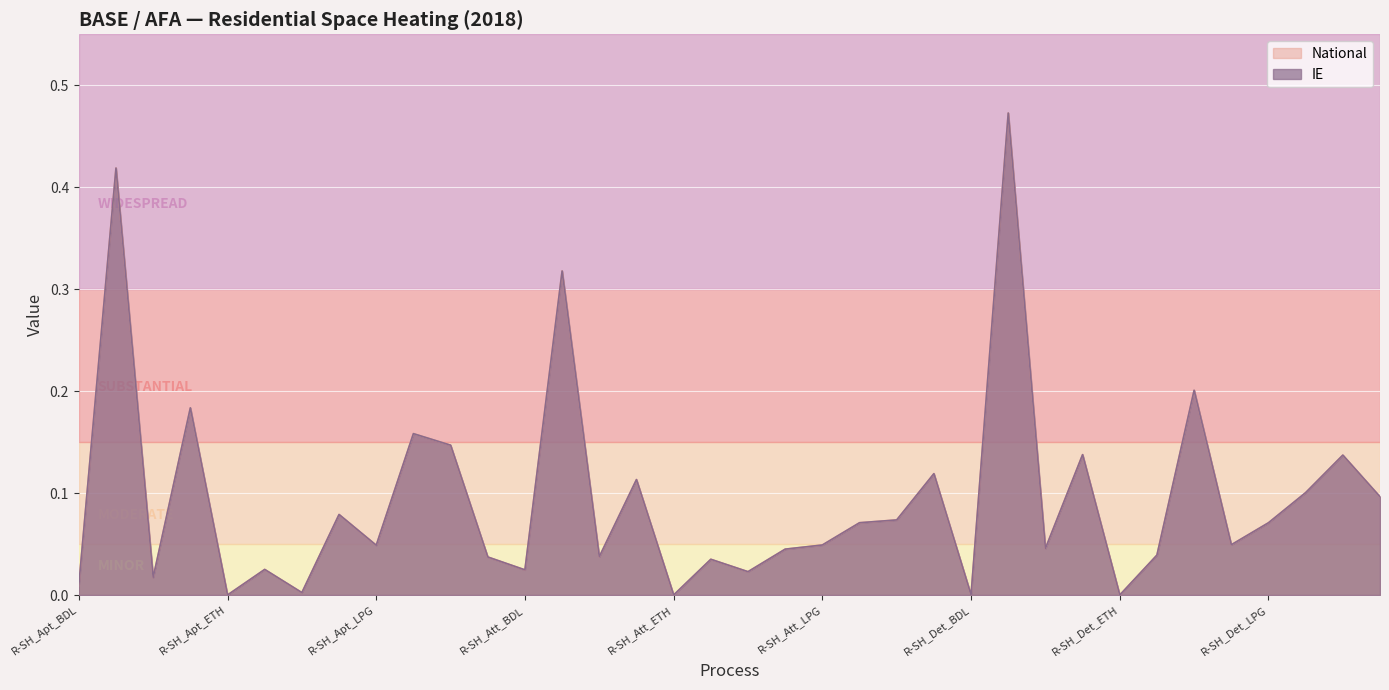

Where is IE nearest to the value 0?

R-SH_Att_ETH